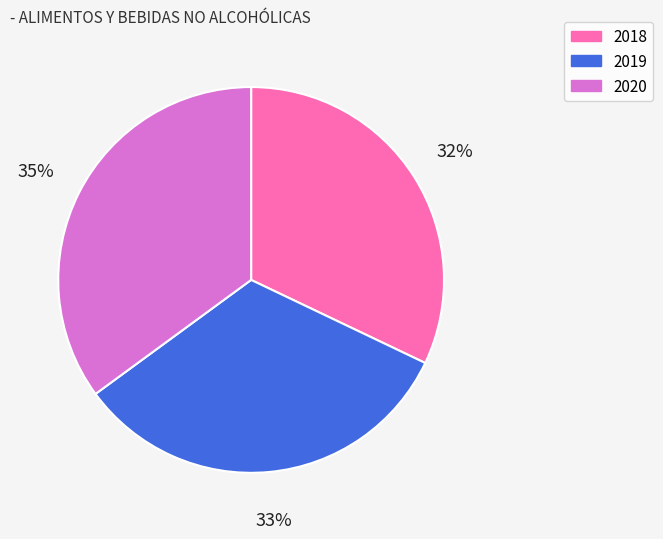

To the nearest percent, what percentage of the pie is 2019?

33%